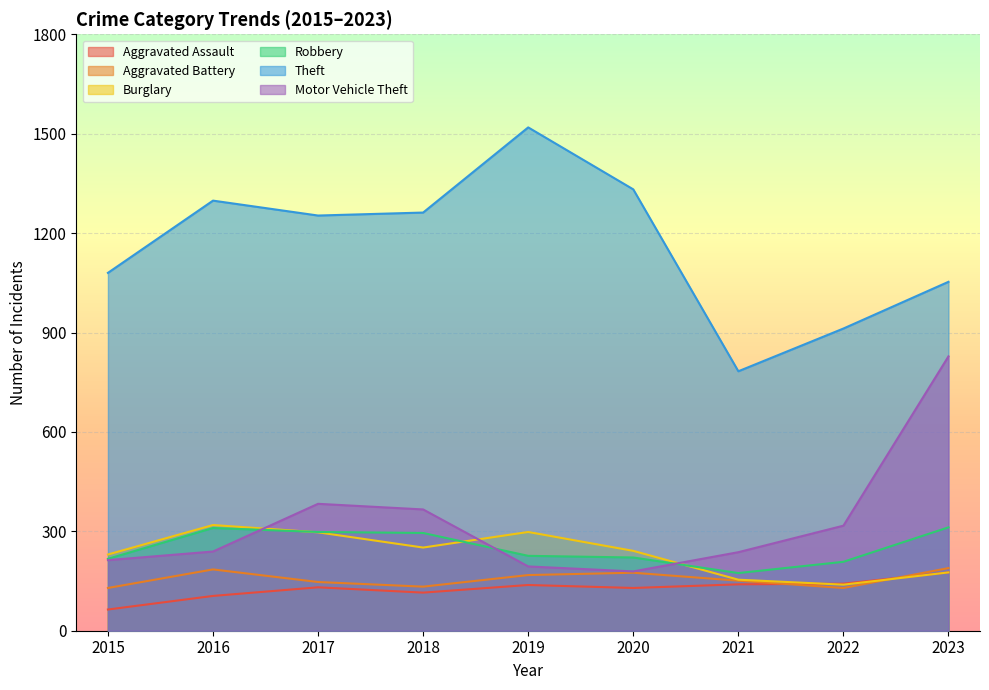

At which label does Theft first exceed 1253?

2016